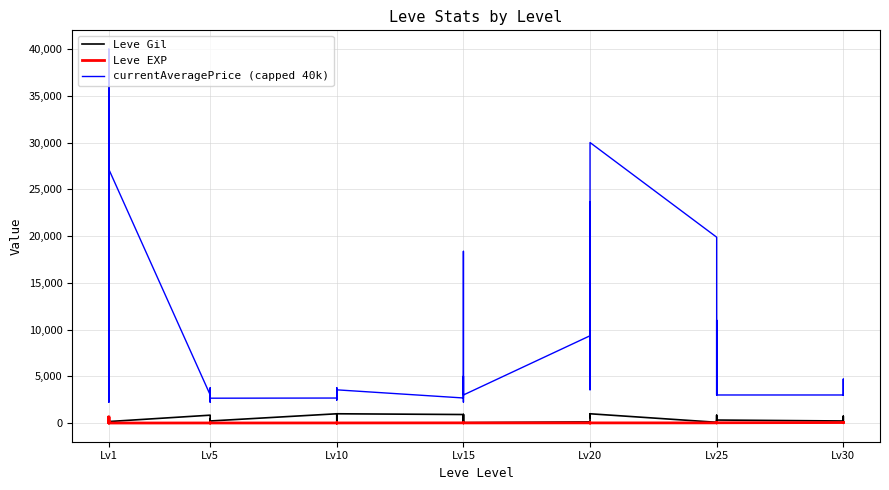

Reading right to left, transcribe all the data shown in this chart.

Leve Gil: 240	530	730	220	320	10	390	830	150	80	990	960	600	990	960	120	40	910	910	40	910	910	990	990	880	90	880	990	220	460	220	220	220	840	160	690	112	160	160	113
Leve EXP: 36	26	67	52	28	58	36	21	69	16	14	12	21	14	12	17	13	18	18	13	18	18	9	9	6	13	6	9	5	8	5	5	5	6	1	1	630	1	1	630
currentAveragePrice (capped 40k): 3000	3000	4700	3000	3000	11000	5999	3000	10000	19876	30000	15752	3557	23679	21000	9333	3000	18363	2236	5018	3045	2680	3550	2470	2495	3775	2496	2673	2656	2230	3767	2662	2680	3011	27125	2226	40000	5071	2494	2329